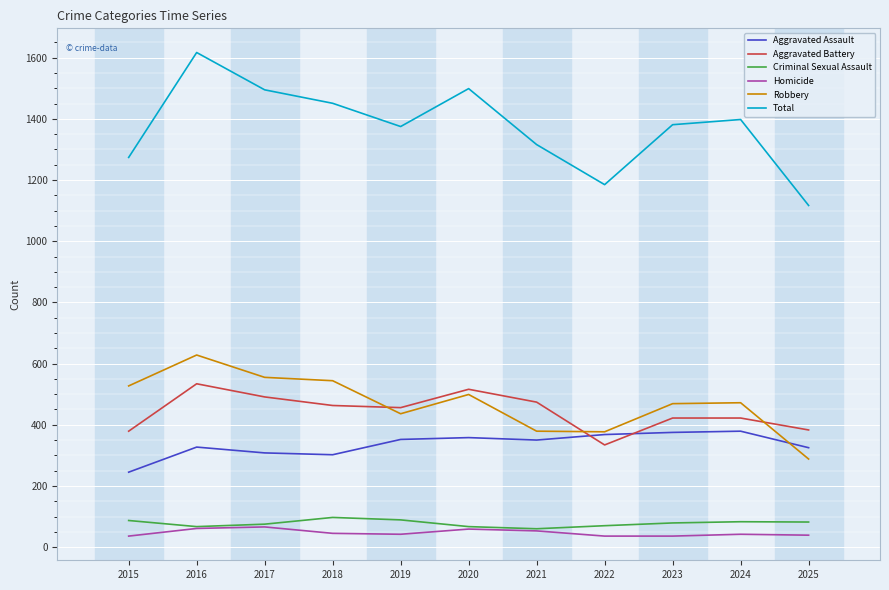

Which series has the largest range (max minus min)?

Total